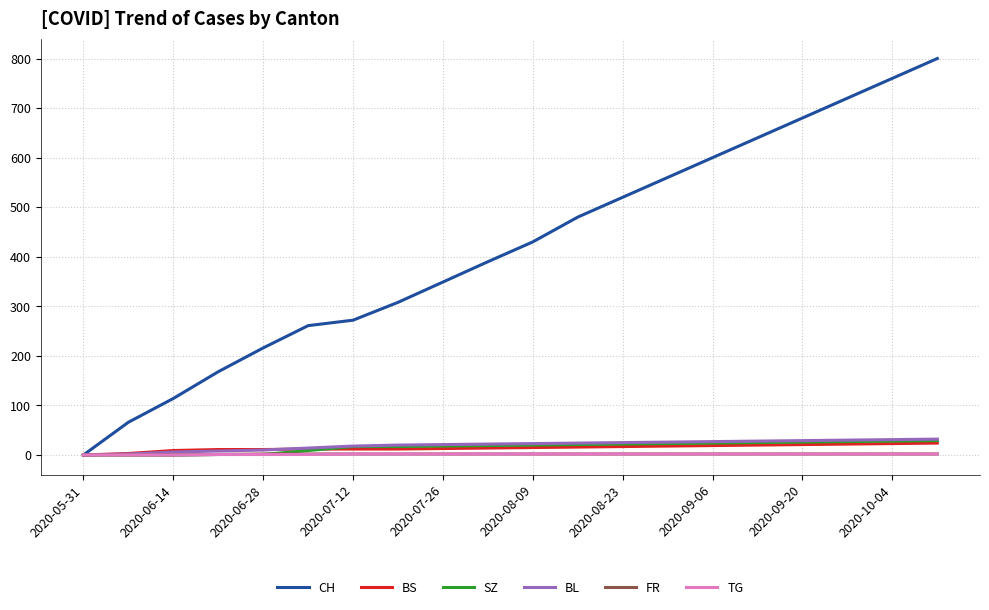

What is the greatest value displayed?

800